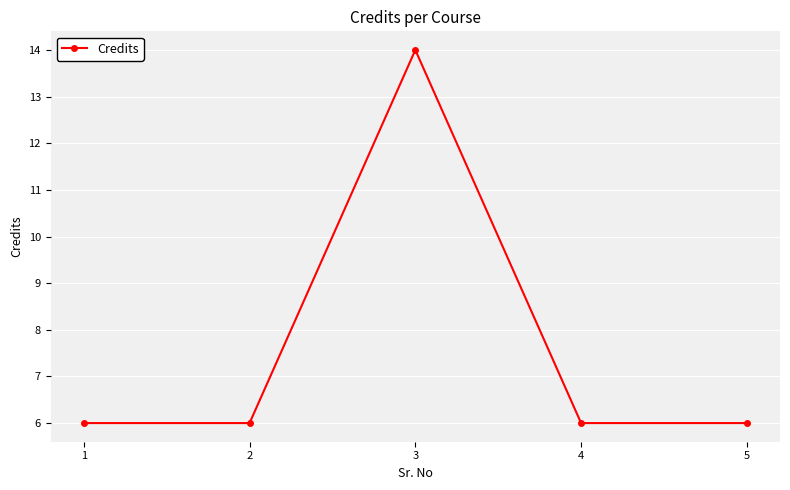

Which category has the highest value across all series?

3